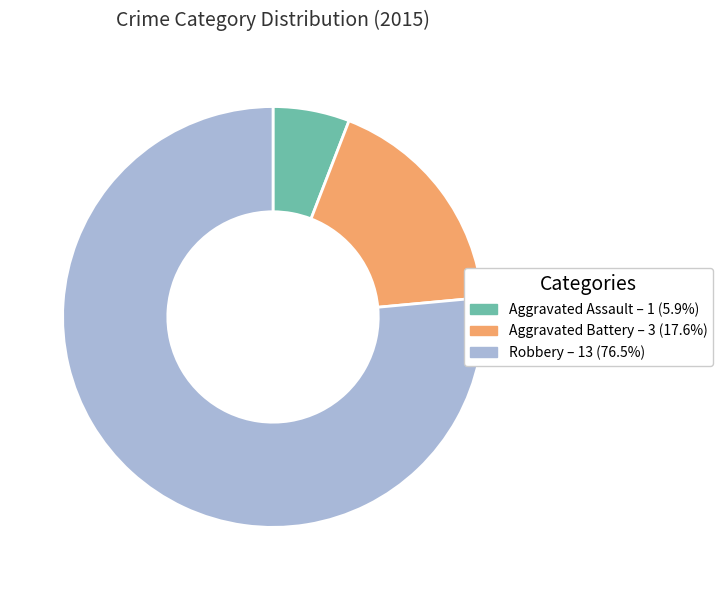

Which has a higher value, Aggravated Battery or Robbery?

Robbery